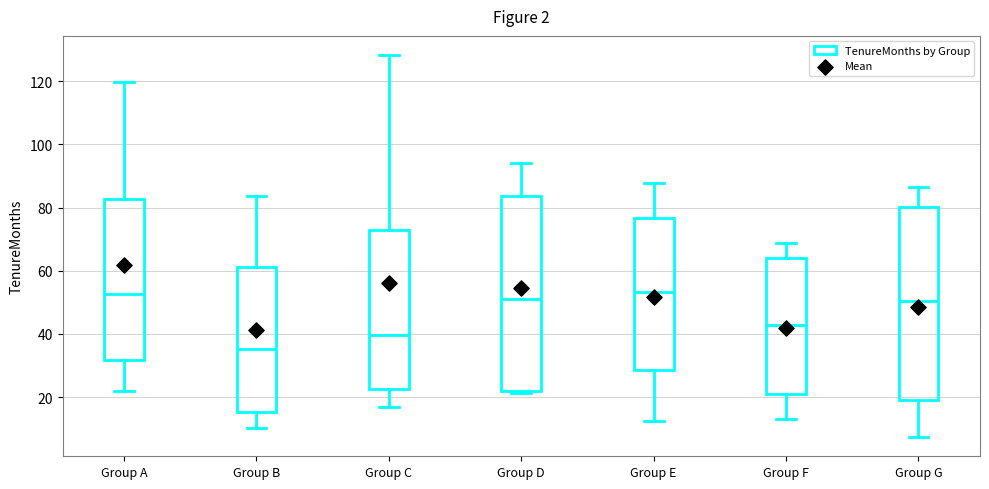

Where is the upper edge of the box for Group F on the y-axis? The values are not printed on the chart, so give them approximately, as read against the axis.

64